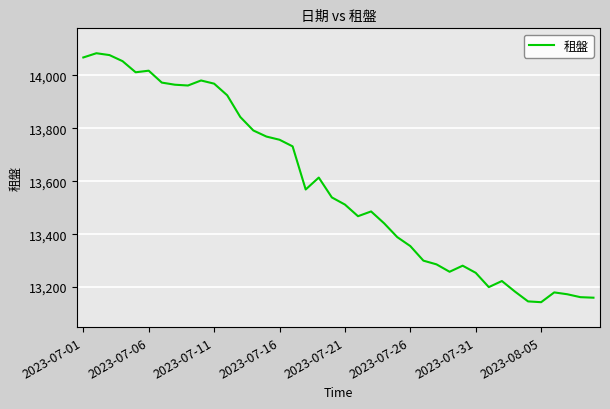

What is the maximum value shown in the chart?

14084